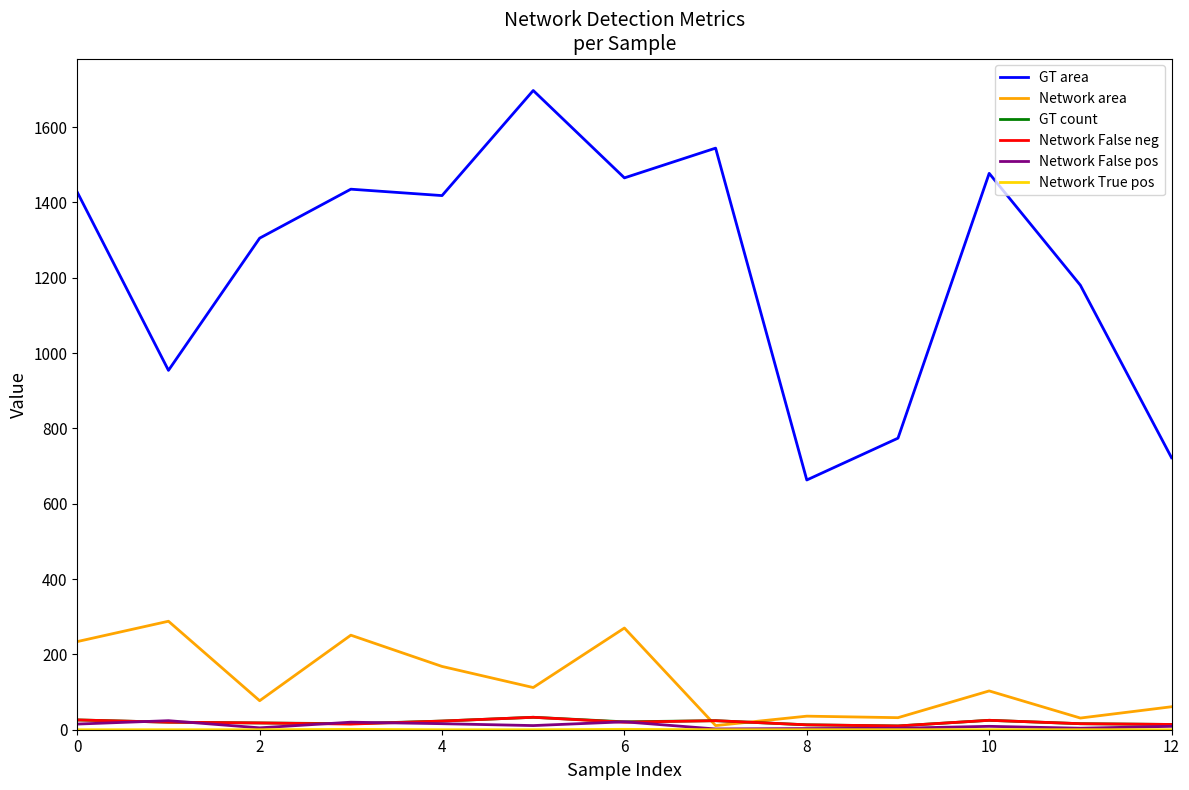

Which series has the widest spread of values?

GT area